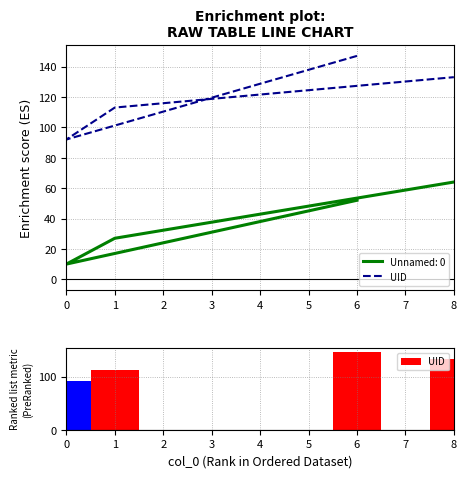

How many categories are shown in the chart?

4